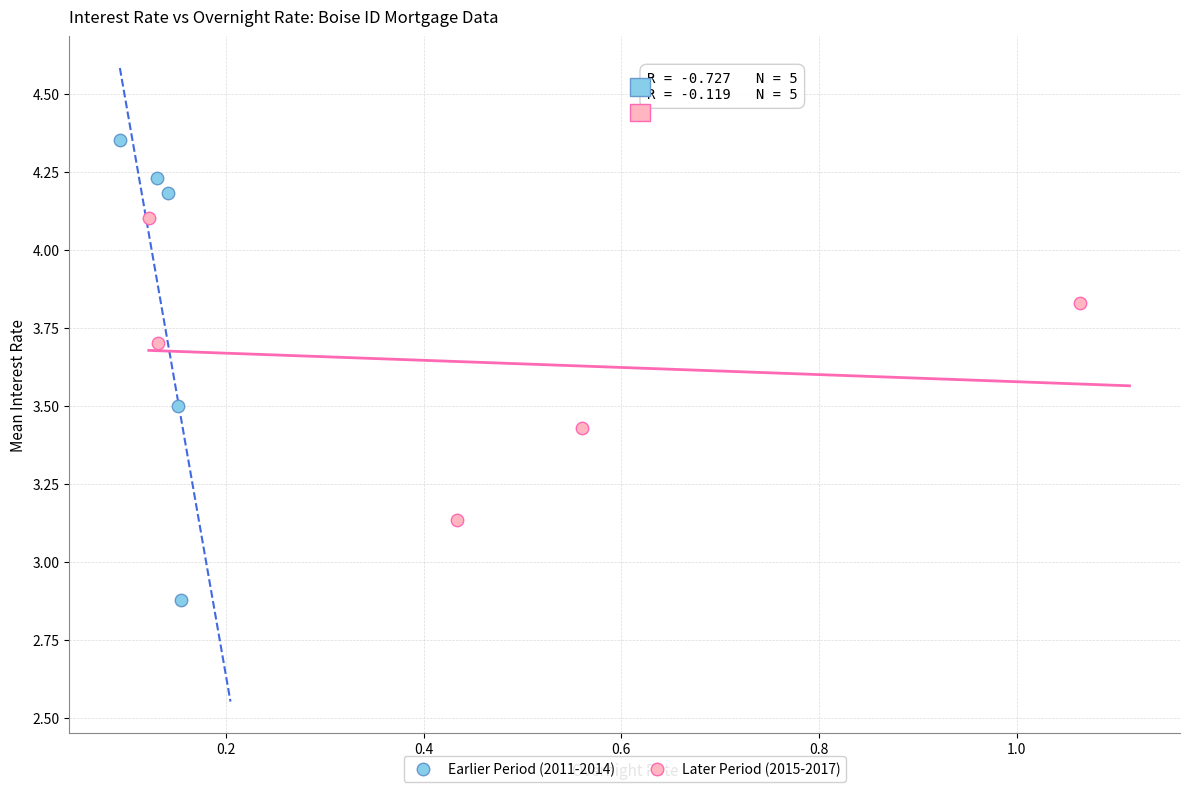

Which series has the widest spread of Y values?

Earlier Period (2011-2014)